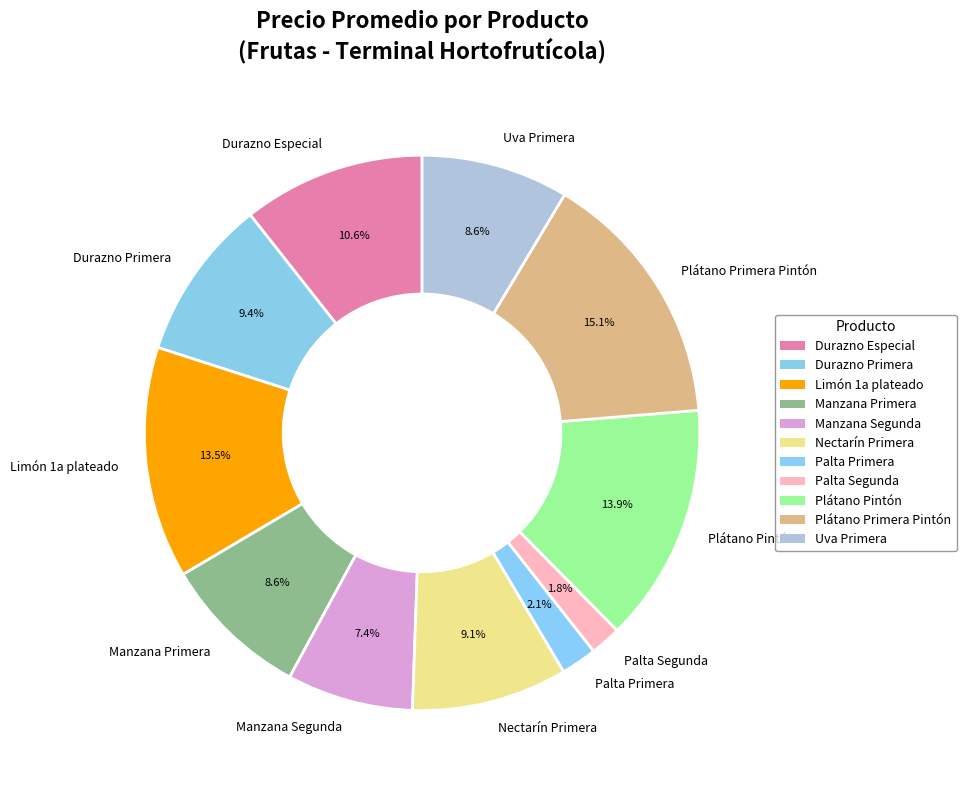

What is the ratio of the value at Palta Primera to the value at Uva Primera?

0.2